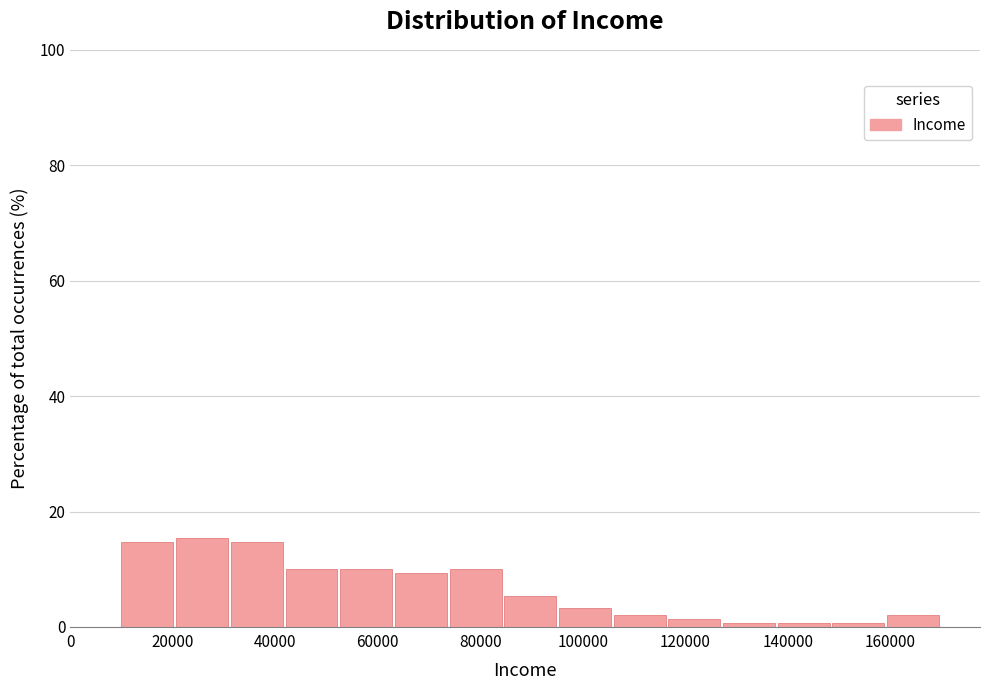

Reading left to right, transcribe this chart: for each bar, give the range it covers on the x-axis and its height. Neither the bar edges nor the heights are printed on the chart, so give them approximately, as read against the axes.

10000 to 20000: 14
20000 to 32000: 16
32000 to 42000: 14
42000 to 52000: 10
52000 to 64000: 10
64000 to 74000: 10
74000 to 84000: 10
84000 to 96000: 6
96000 to 106000: 4
106000 to 116000: 2
116000 to 128000: under 2
128000 to 138000: under 2
138000 to 148000: under 2
148000 to 160000: under 2
160000 to 170000: 2